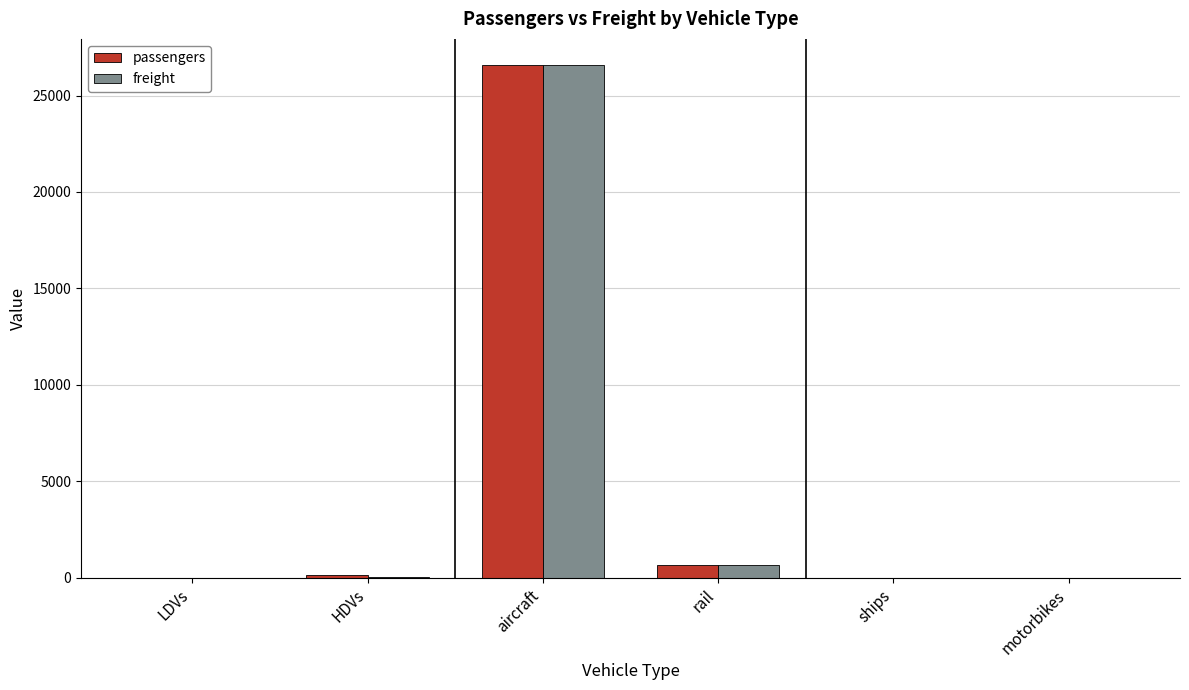

True or false: passengers has a value of 658.2 at rail.

True